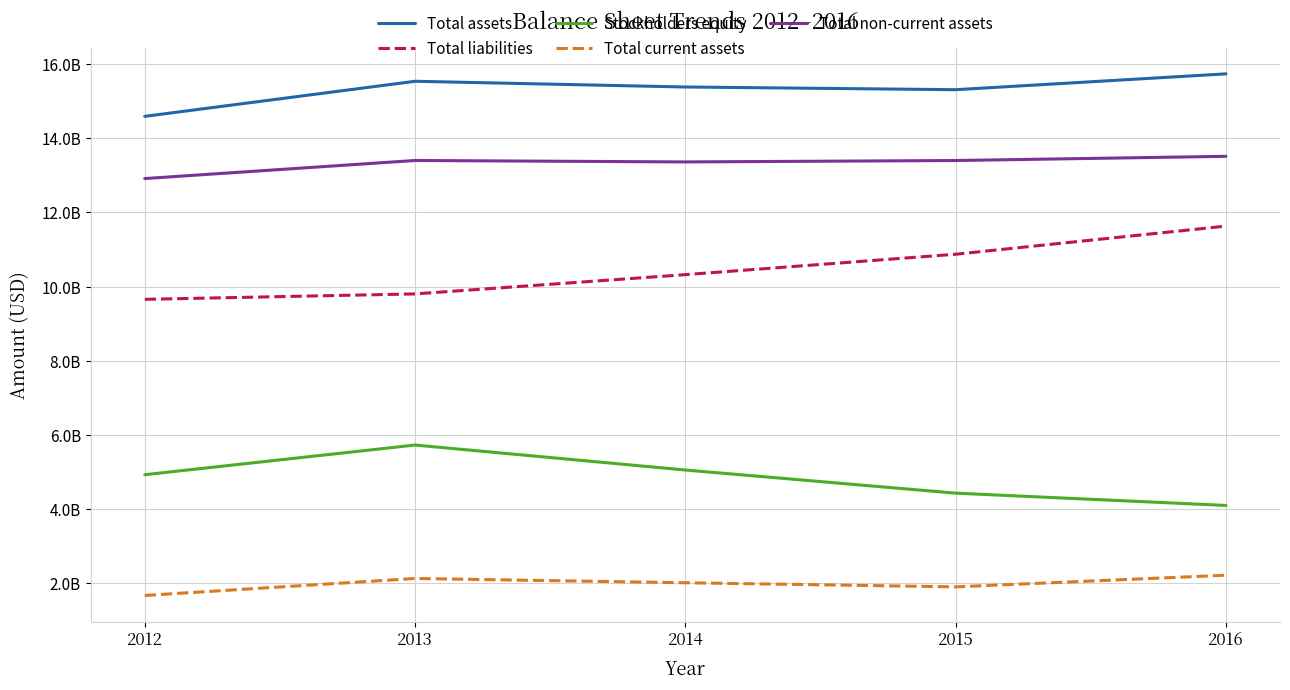

What are all the series names shown in the legend?

Total assets, Total liabilities, Stockholders equity, Total current assets, Total non-current assets